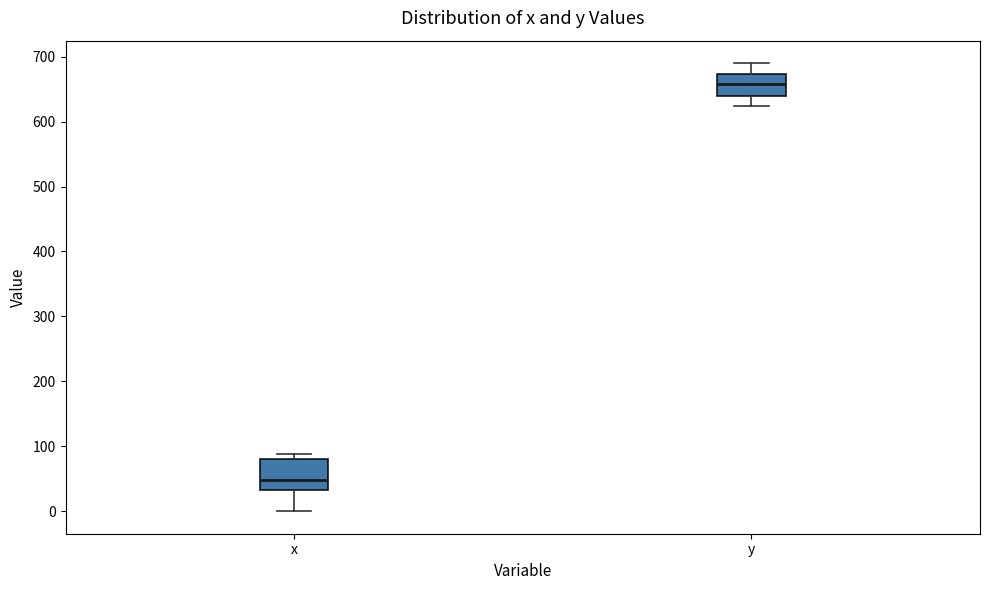

Where does the upper whisker of the box for y end on the y-axis? The values are not printed on the chart, so give them approximately, as read against the axis.

690